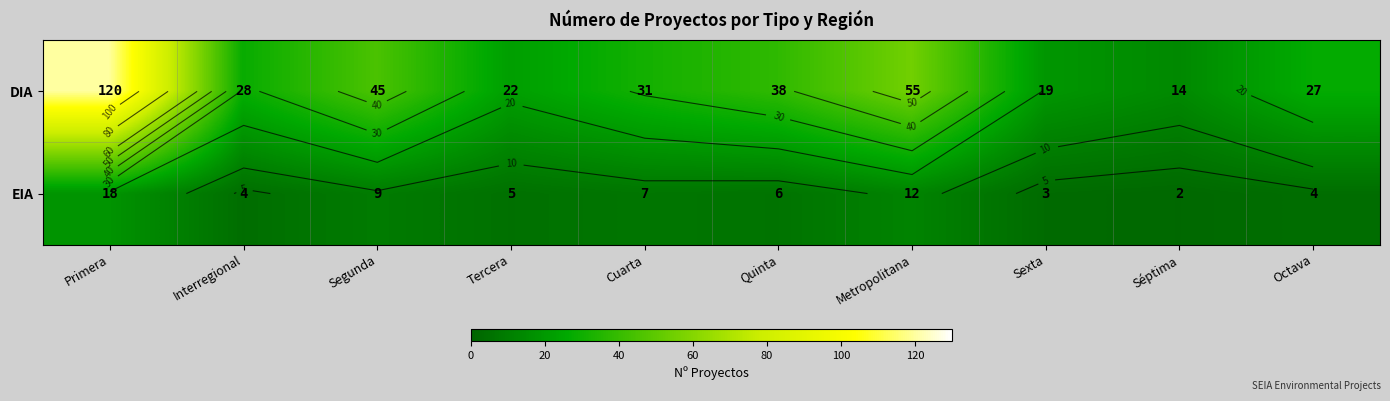

Count the number of categories in the chart.

10